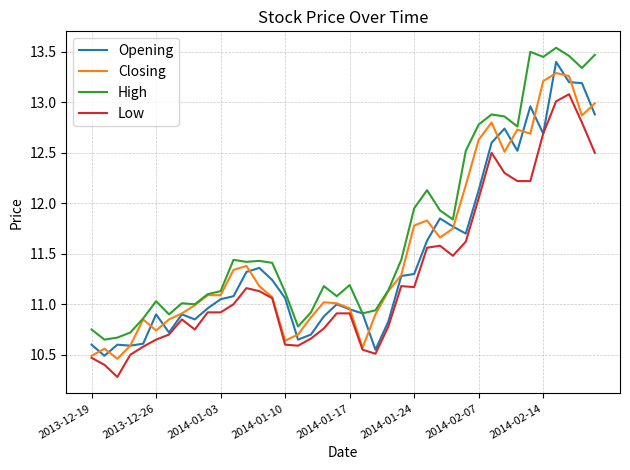

What is the highest value of the Low series?

13.1